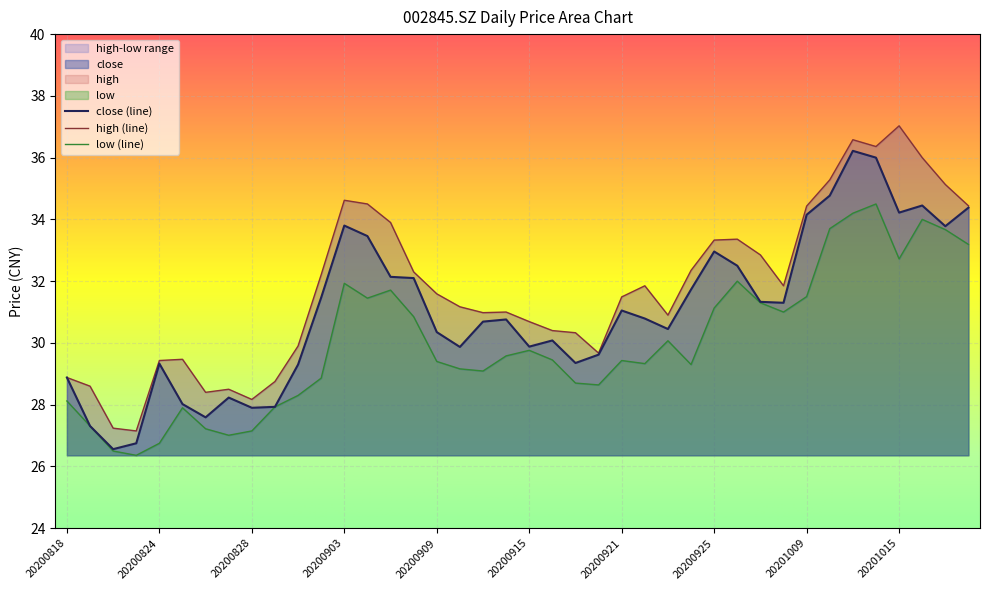

At which category does the chart reach its minimum across all series?

20200821